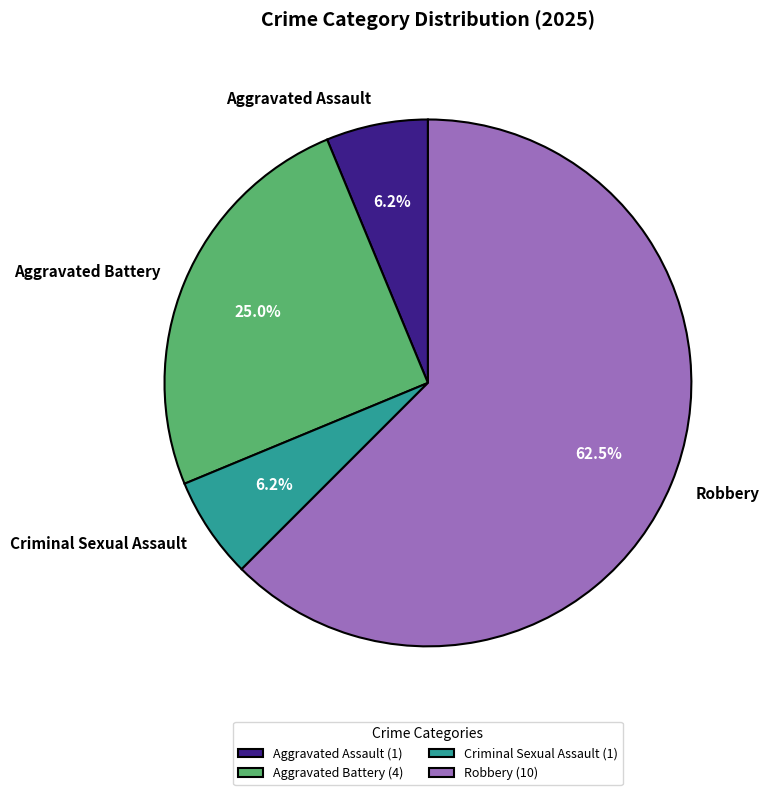

Is there any slice that represents more than half of the pie?

Yes